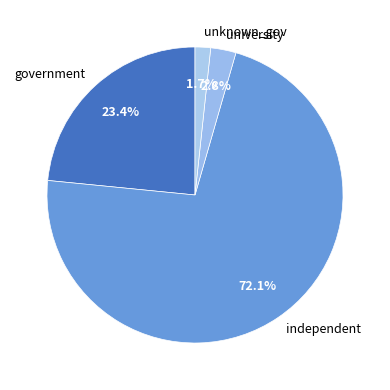

How many segments does this pie chart have?

4